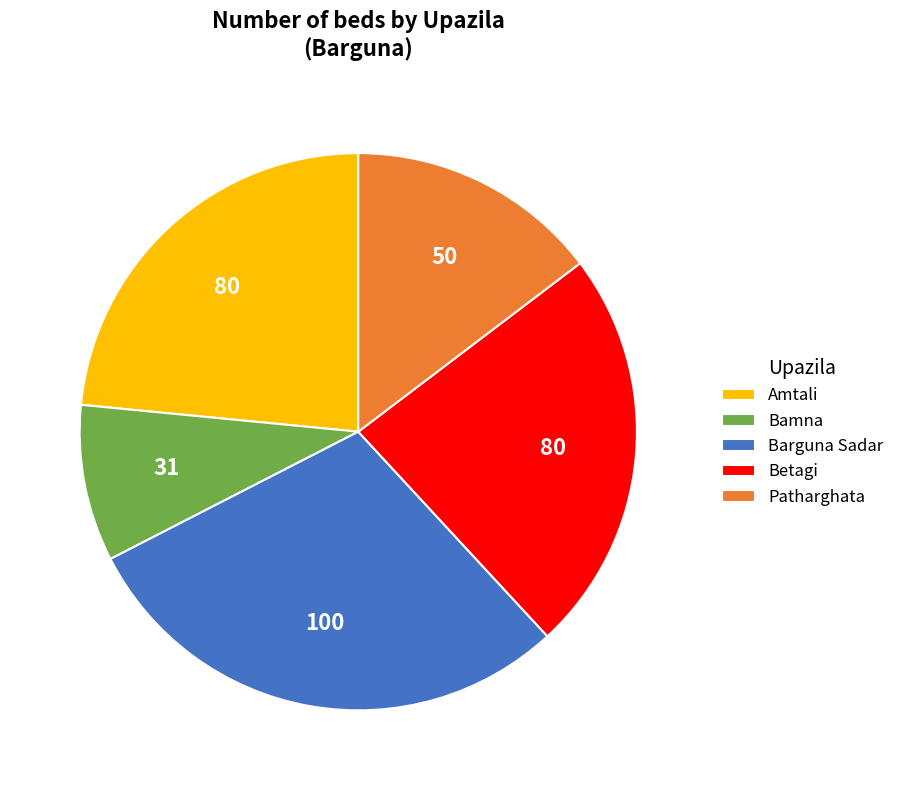

Does Patharghata represent more than half of the total?

No